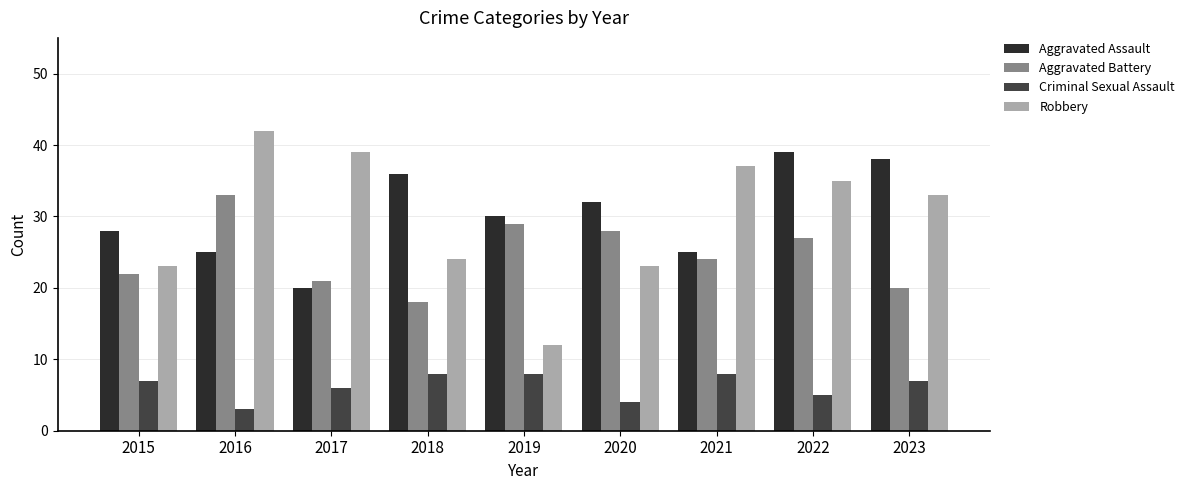

What is the sum of the Criminal Sexual Assault values at 2022 and 2015?

12